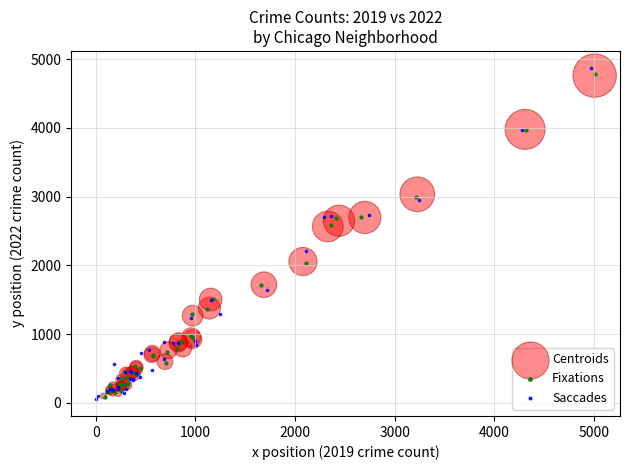

Which series has the widest spread of Y values?

Saccades